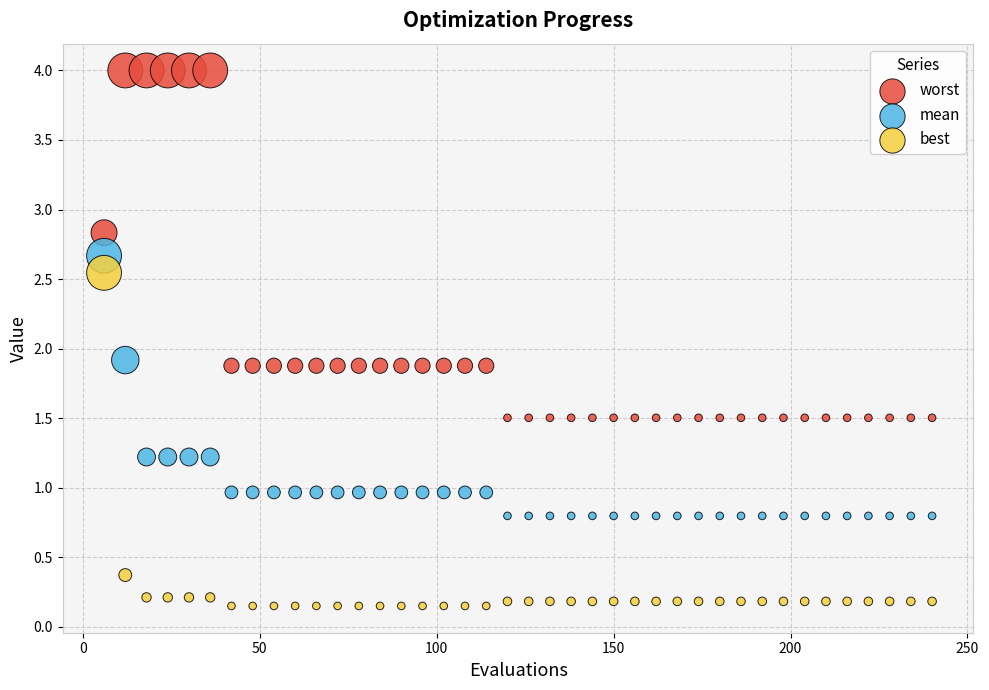

Which series has the widest spread of Y values?

worst